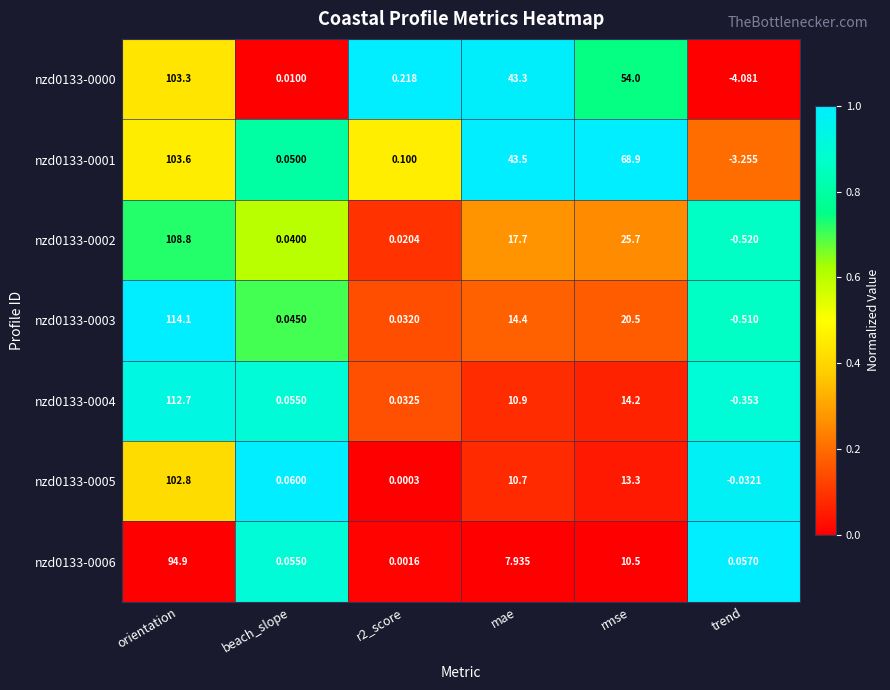

Which label corresponds to the smallest value in the chart?

trend